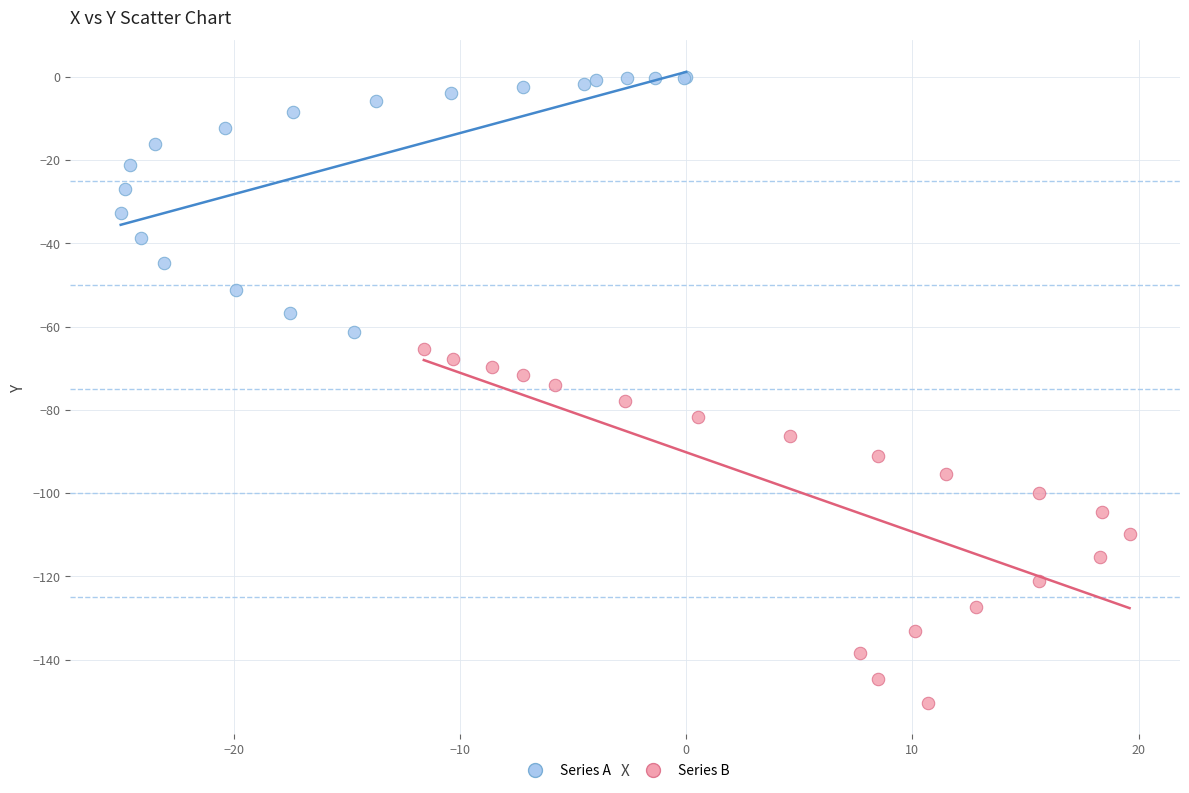

Which series reaches the minimum Y coordinate?

Series B